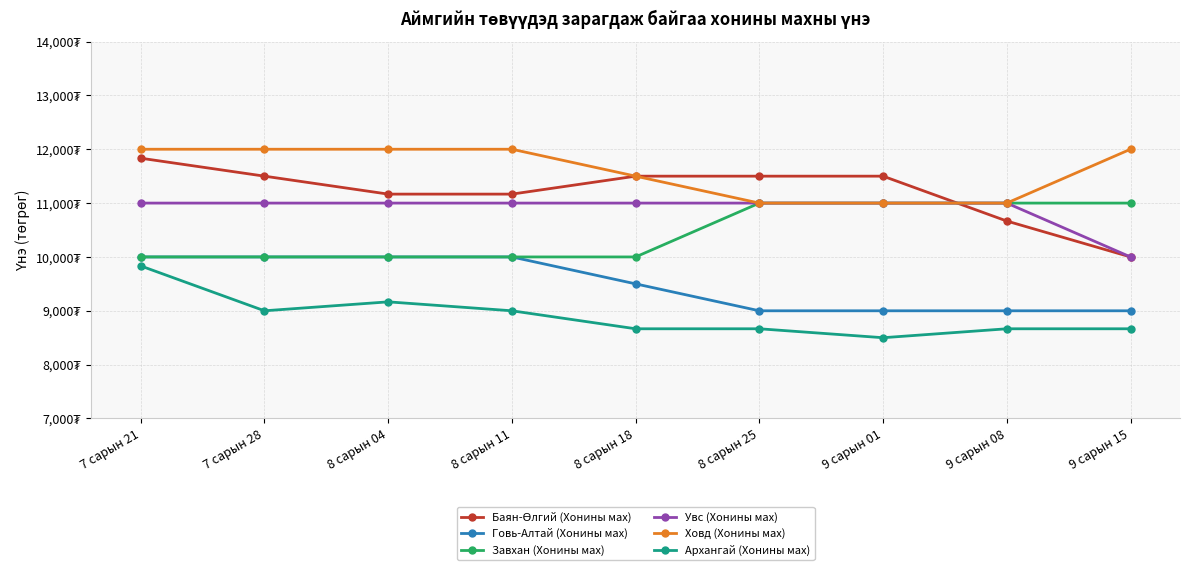

What is the maximum value for Увс (Хонины мах)?

11000.0